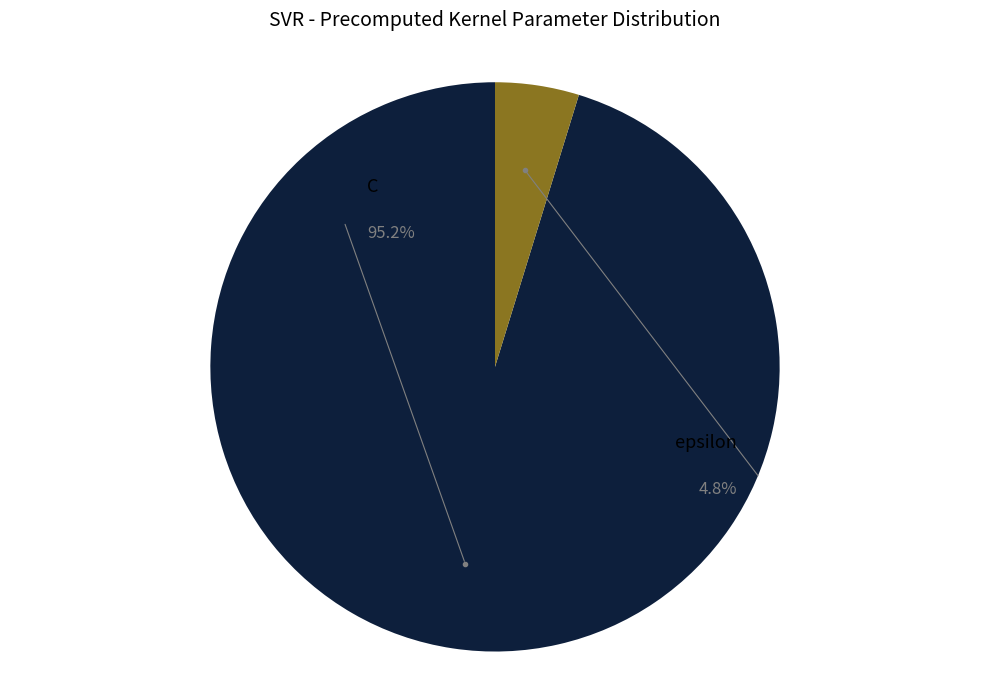

Is there a majority slice in this chart?

Yes